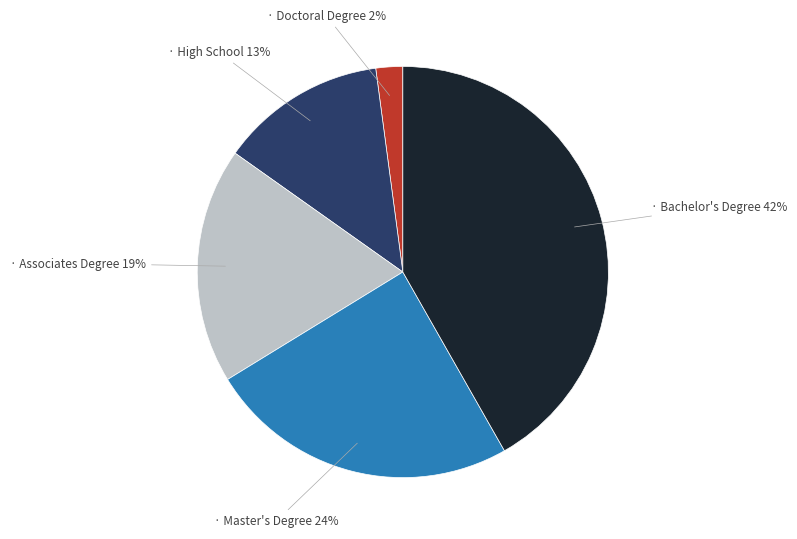

Is there a majority slice in this chart?

No